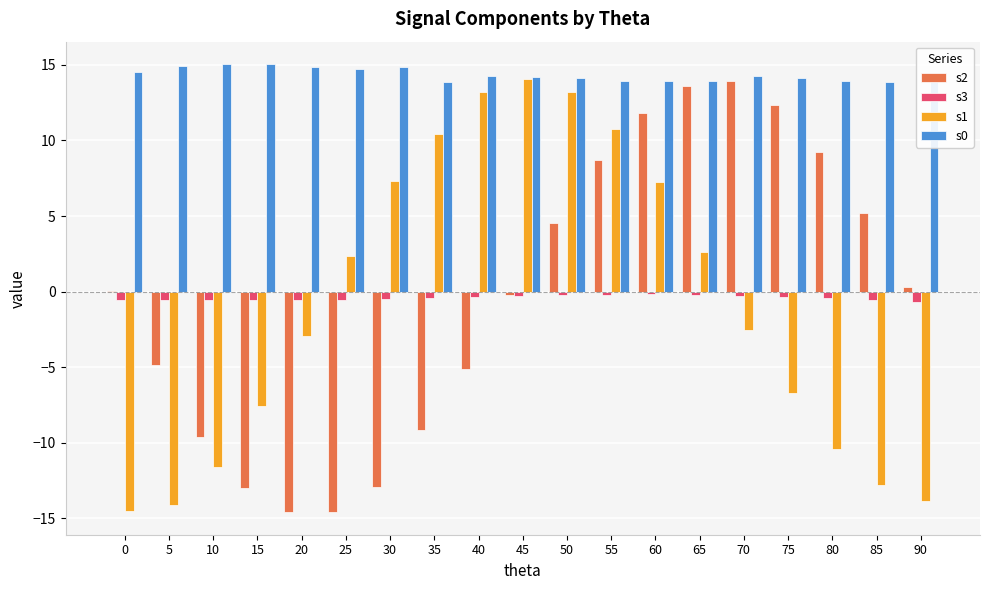

The s3 series shows -0.6 at 20. True or false?

True